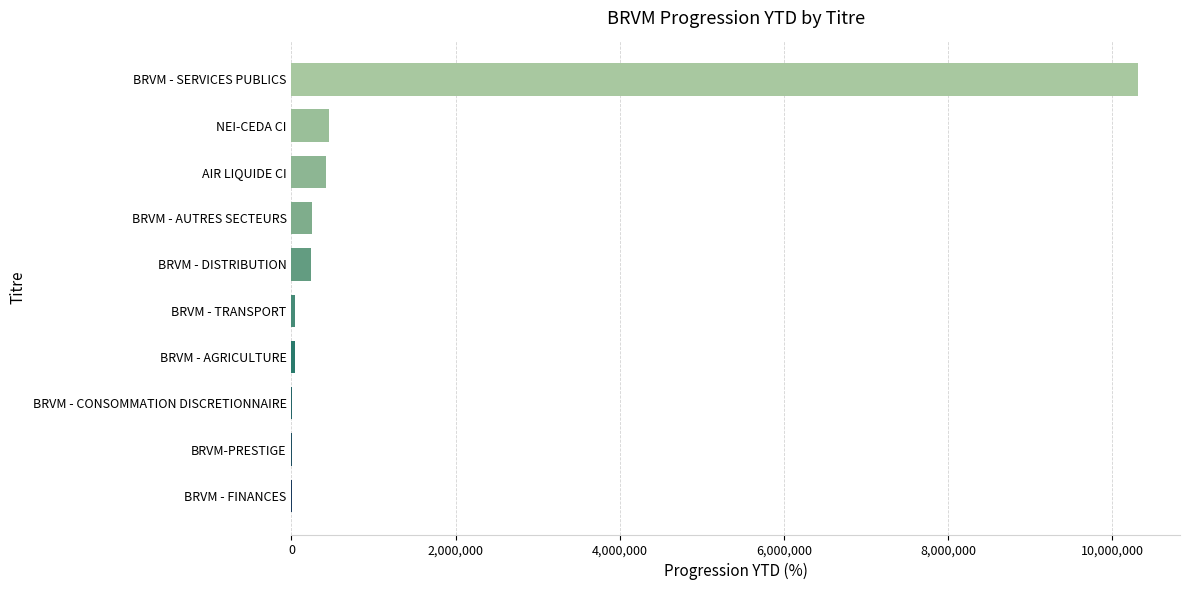

What value does the data have at NEI-CEDA CI?

453259.3